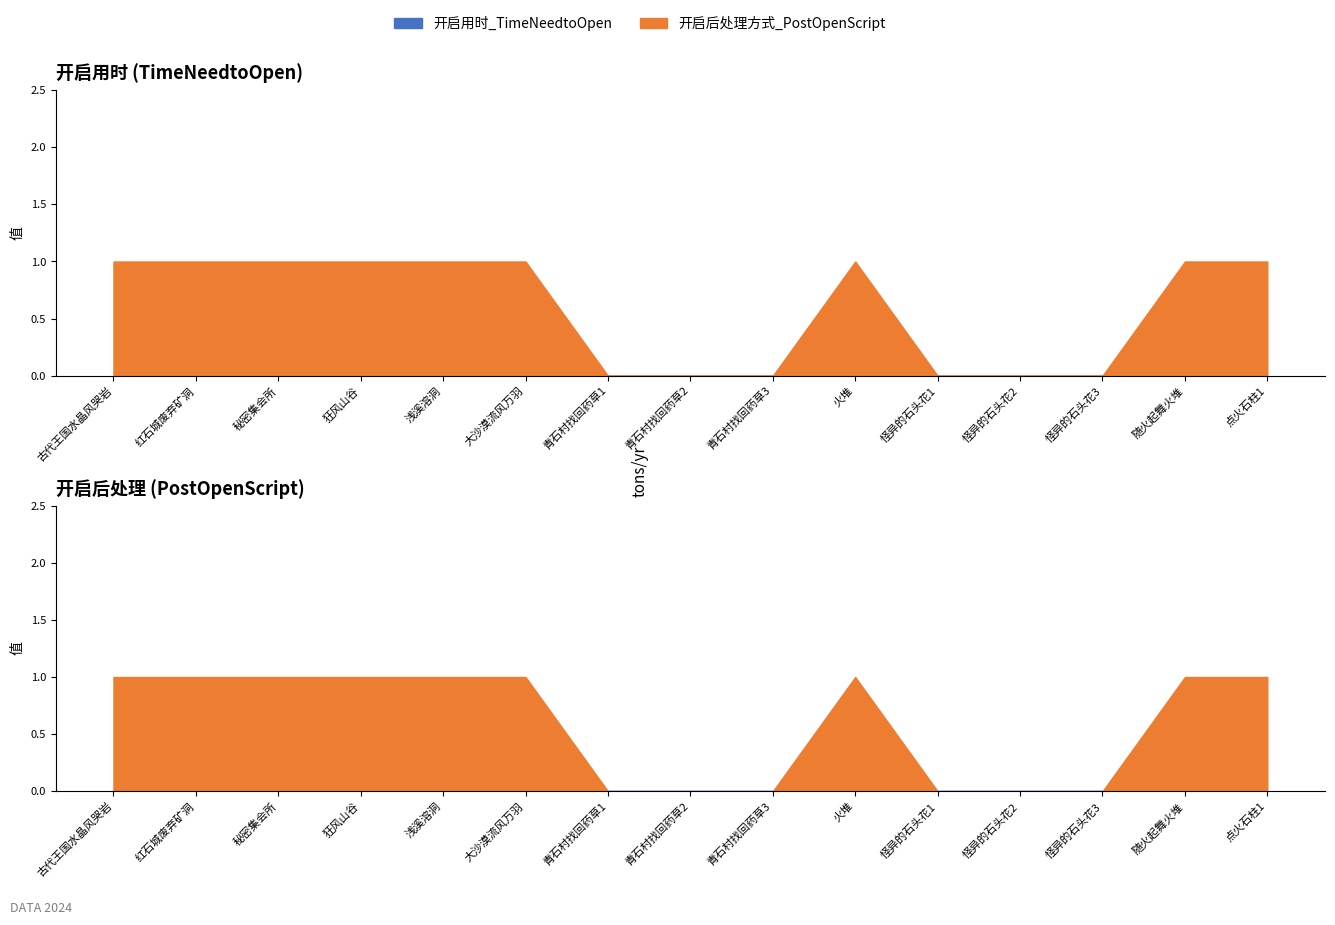

How many series are shown in this chart?

2